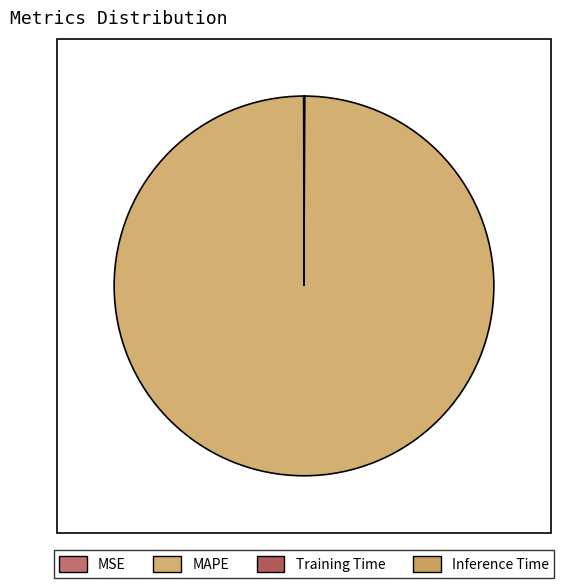

Which slice is the smallest?

Inference Time